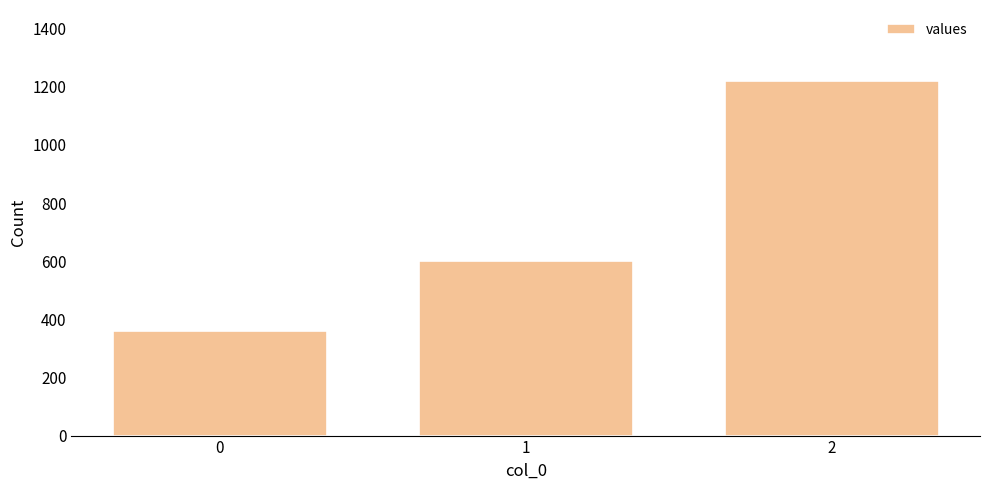

Count the values in the range 360 to 1220.

3